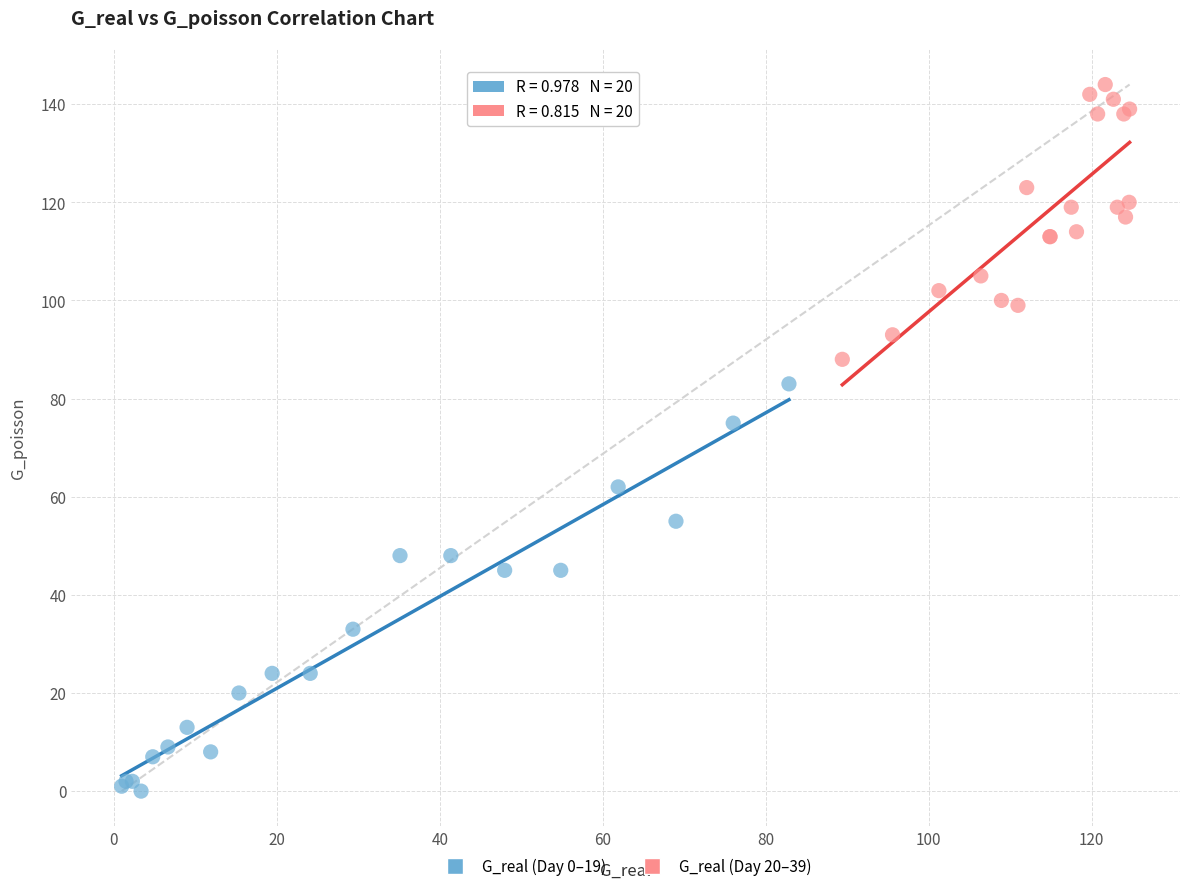

Which series reaches the maximum Y coordinate?

G_real (Day 20–39)